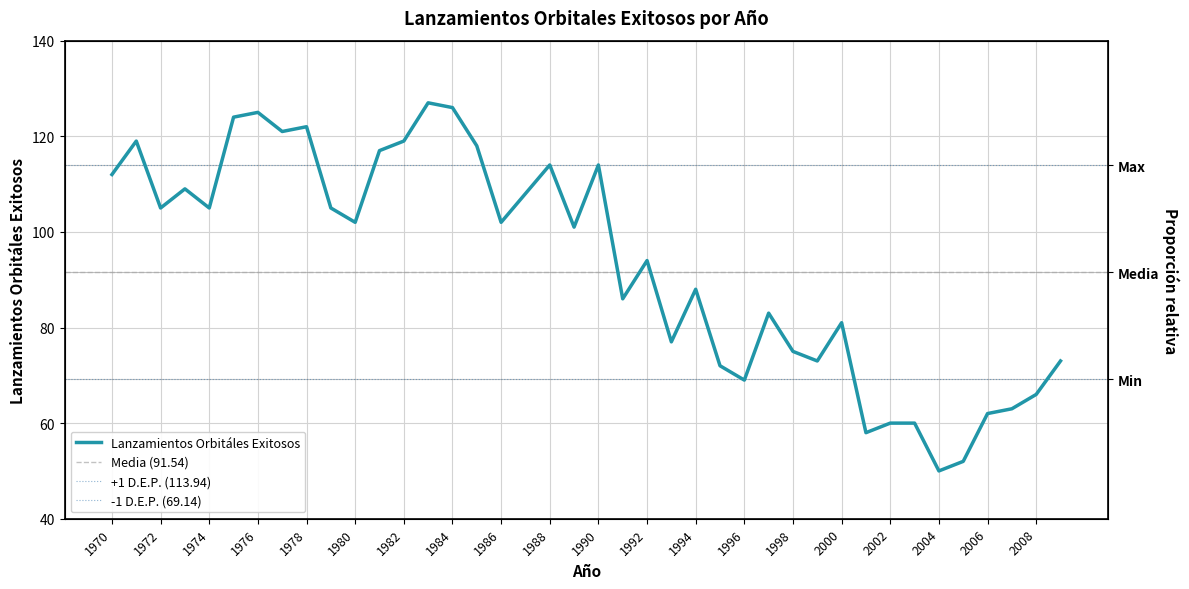

Which label corresponds to the largest value in the chart?

1983